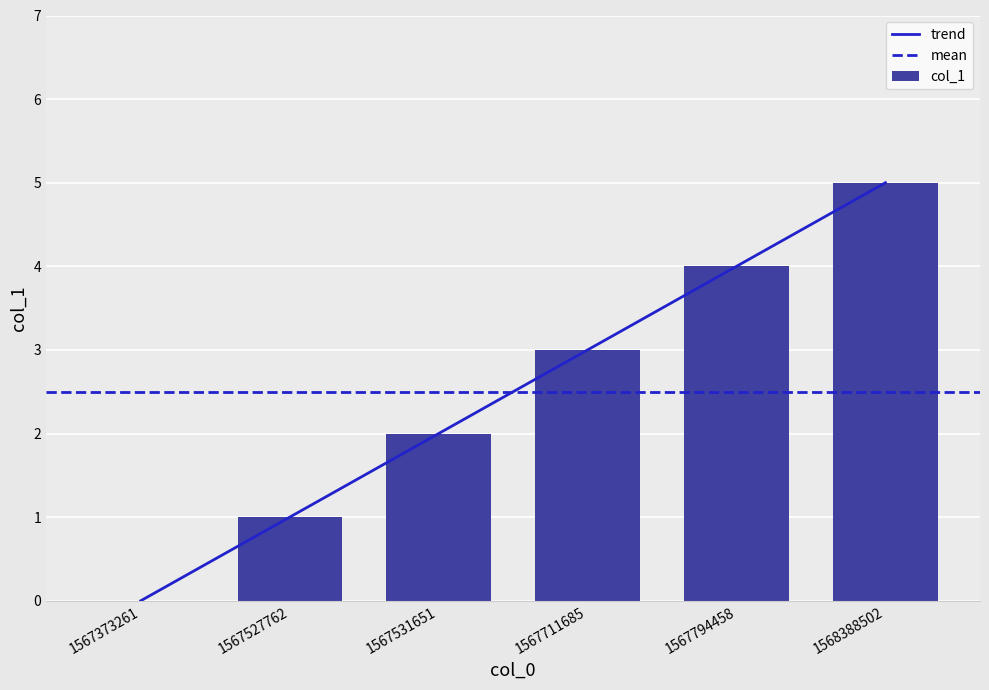

Does the chart contain any negative values?

No